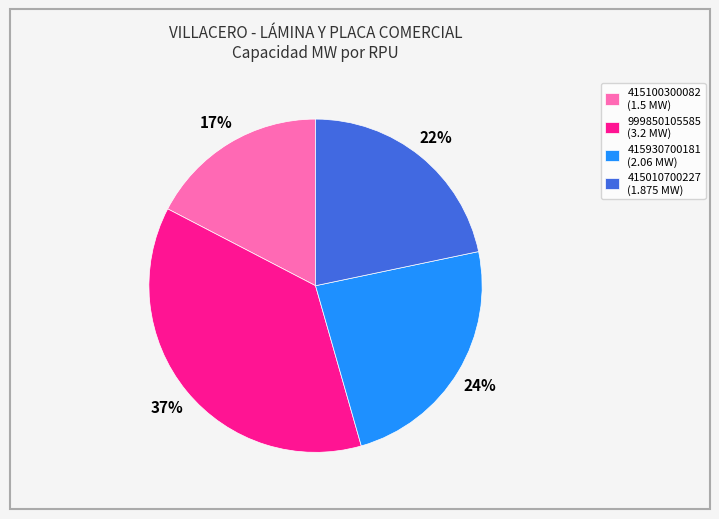

Which category has the smallest portion of the pie?

415100300082